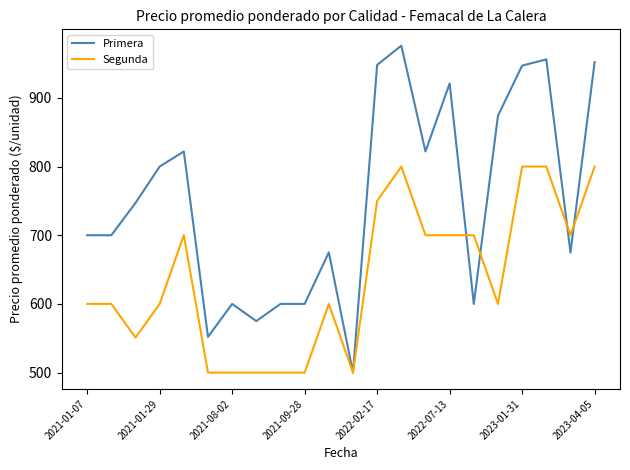

What is the highest value of the Primera series?

976